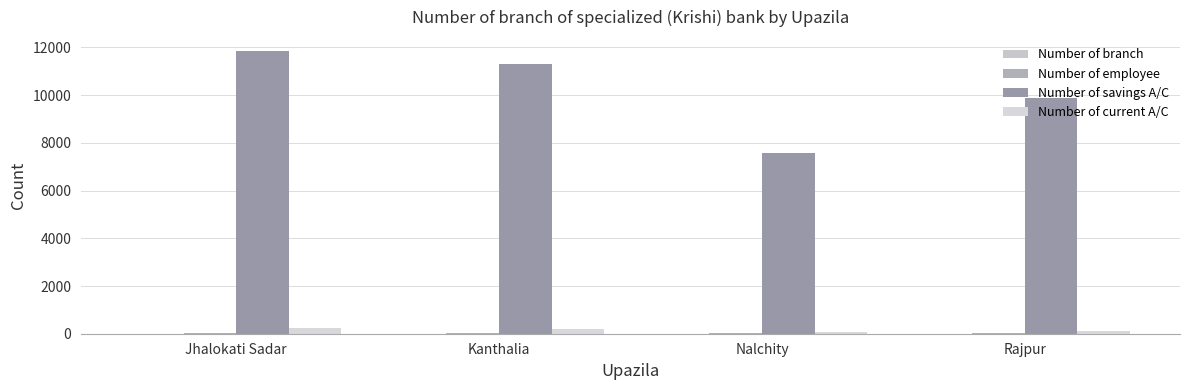

Are the bars grouped side by side (vs. stacked)?

Yes